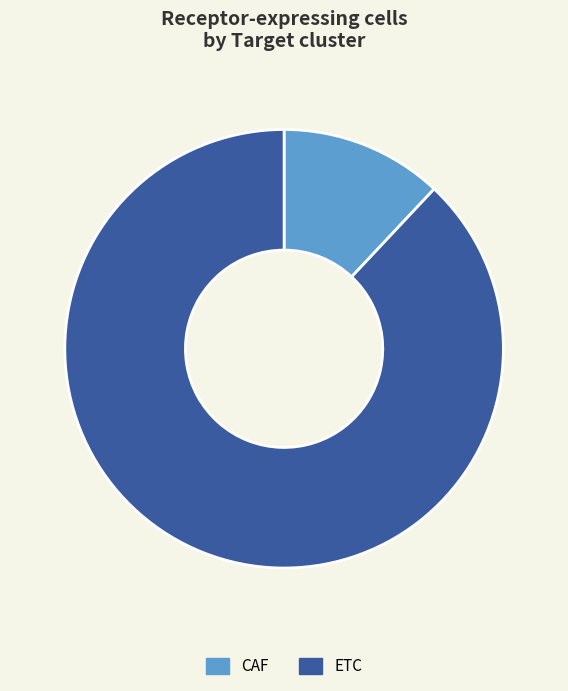

Which category has the biggest portion of the pie?

ETC